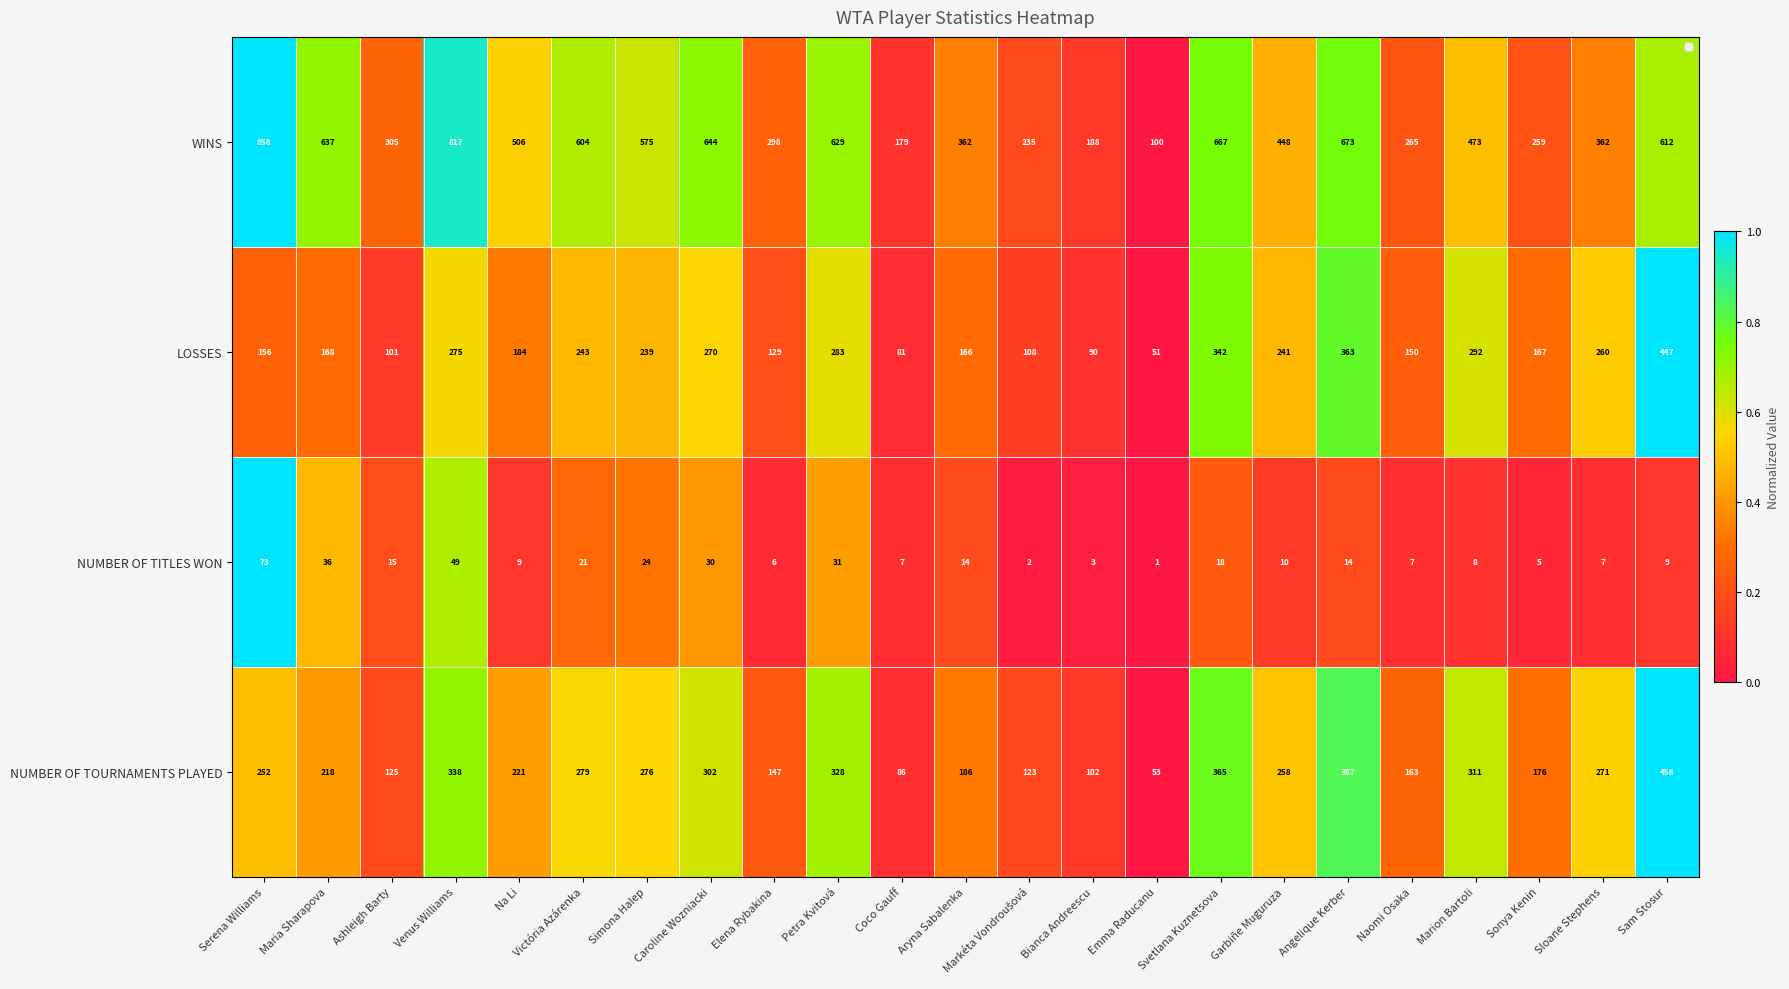

What is the difference between the highest and lowest values at Na Li?

497